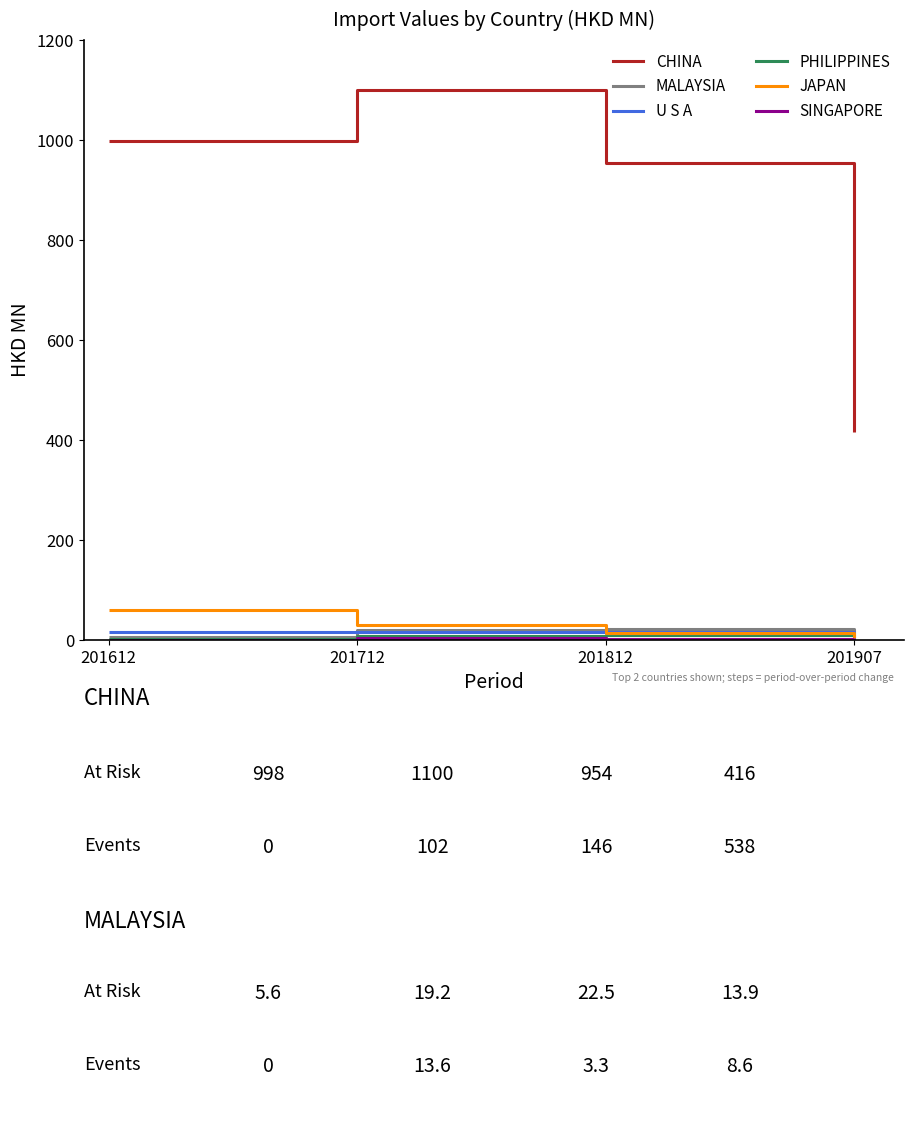

Where is JAPAN nearest to the value 31?

201712